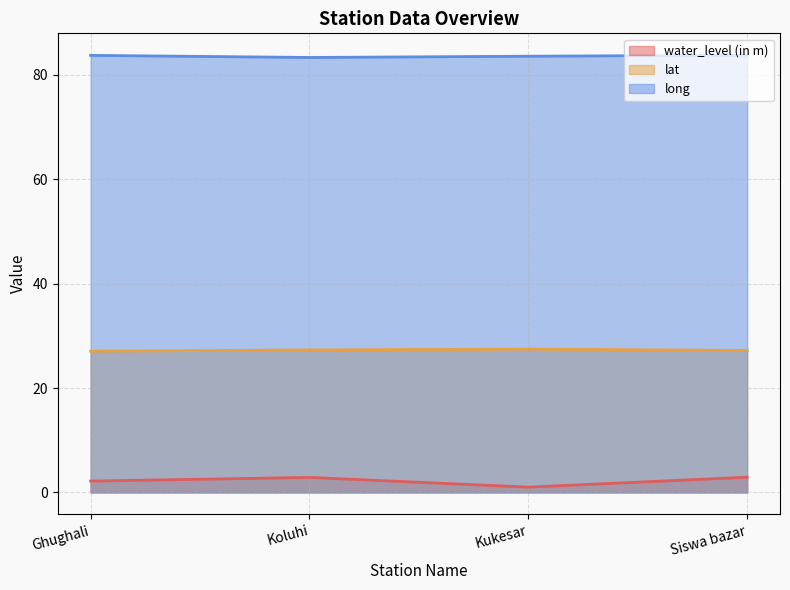

Rank the series by their maximum value, from lowest to highest.

water_level (in m), lat, long